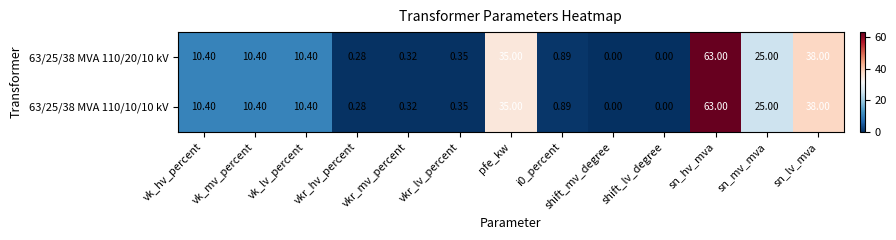

Is the value of 63/25/38 MVA 110/20/10 kV at sn_hv_mva greater than the value of 63/25/38 MVA 110/10/10 kV at vkr_hv_percent?

Yes